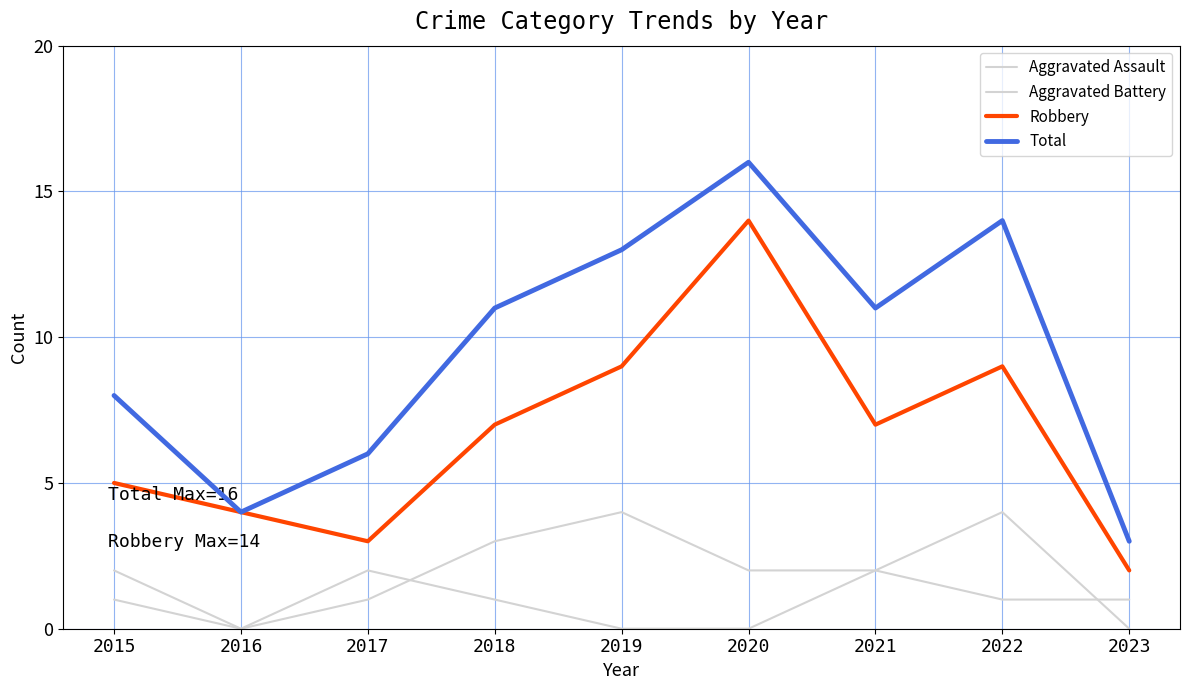

What is the sum of all Robbery values?

60